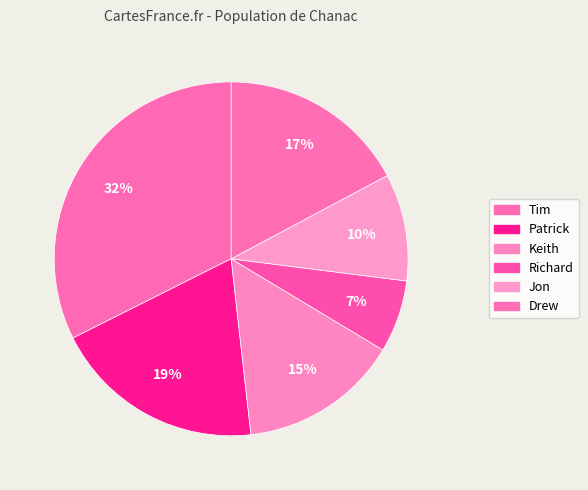

Approximately how many times larger is the value at Drew compared to Patrick?

0.9